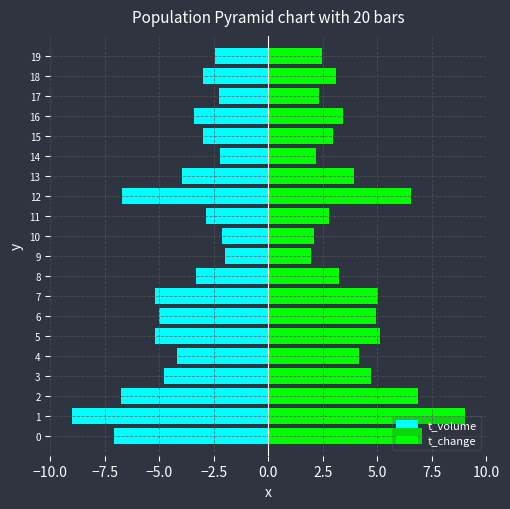

Count the number of data series in this chart.

2